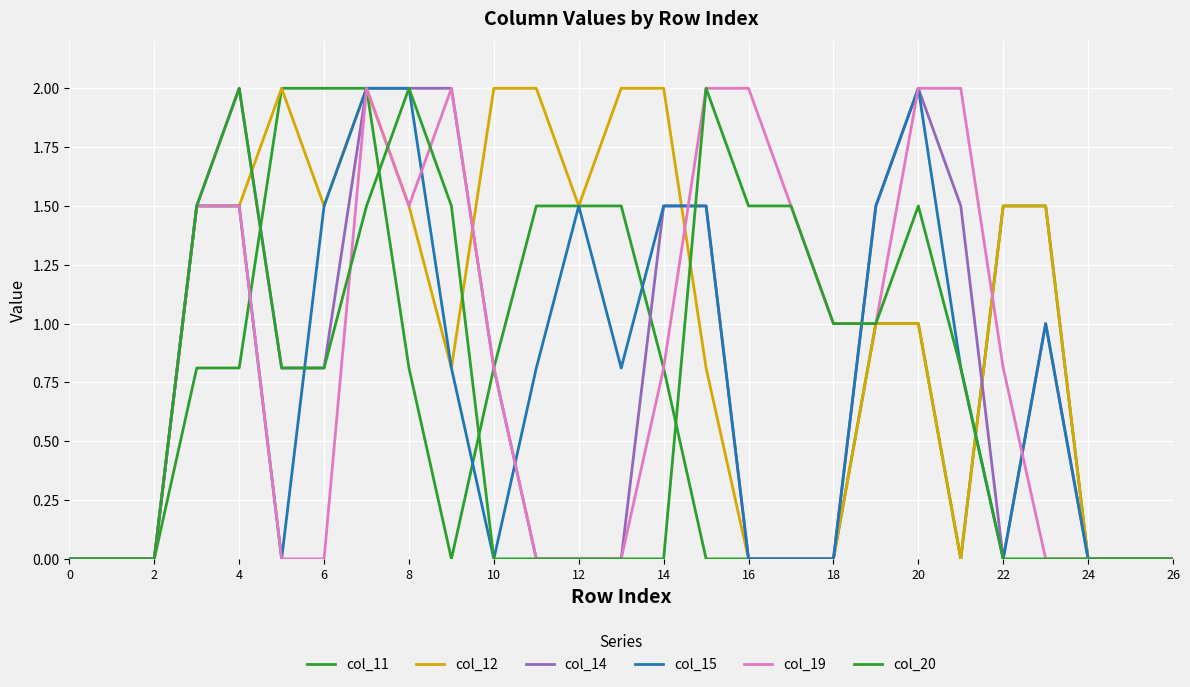

How many lines are shown in the chart?

6